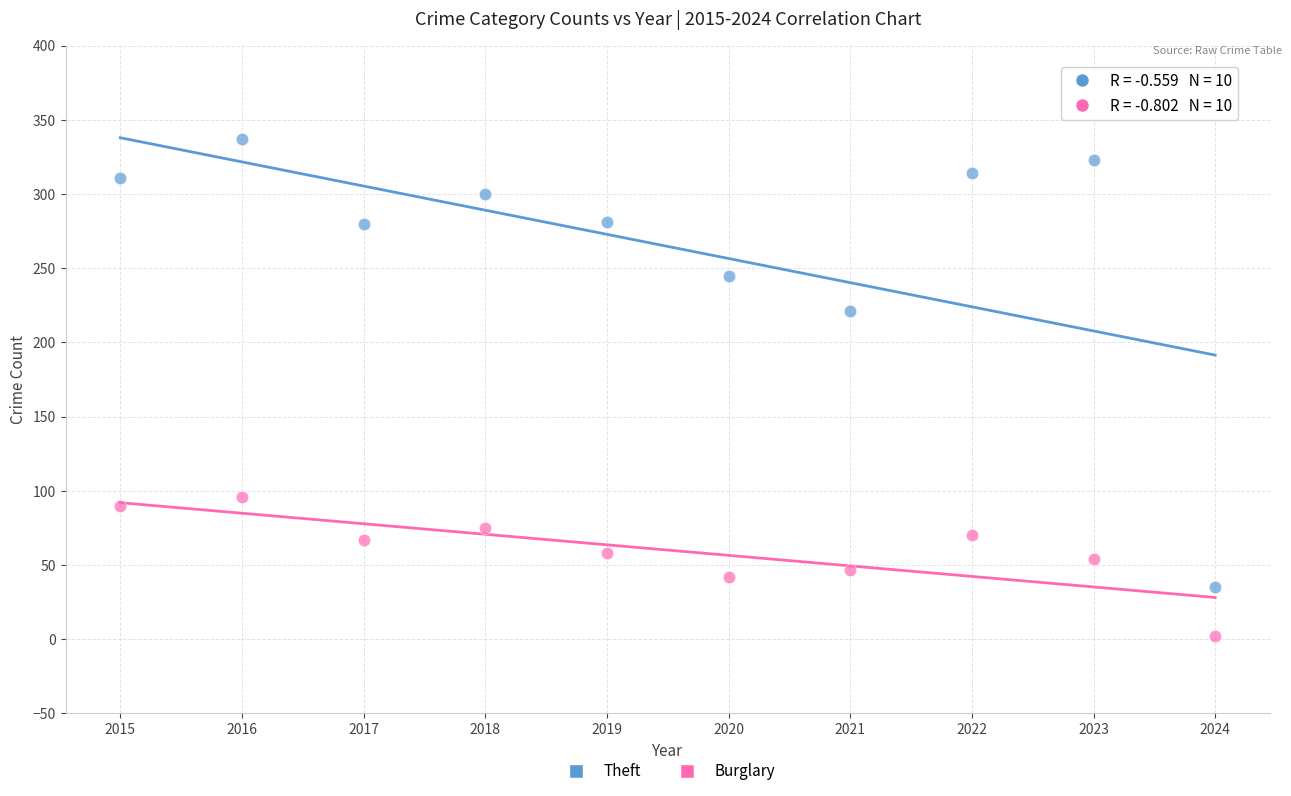

Across all series, what Y value is closest to 169?

221